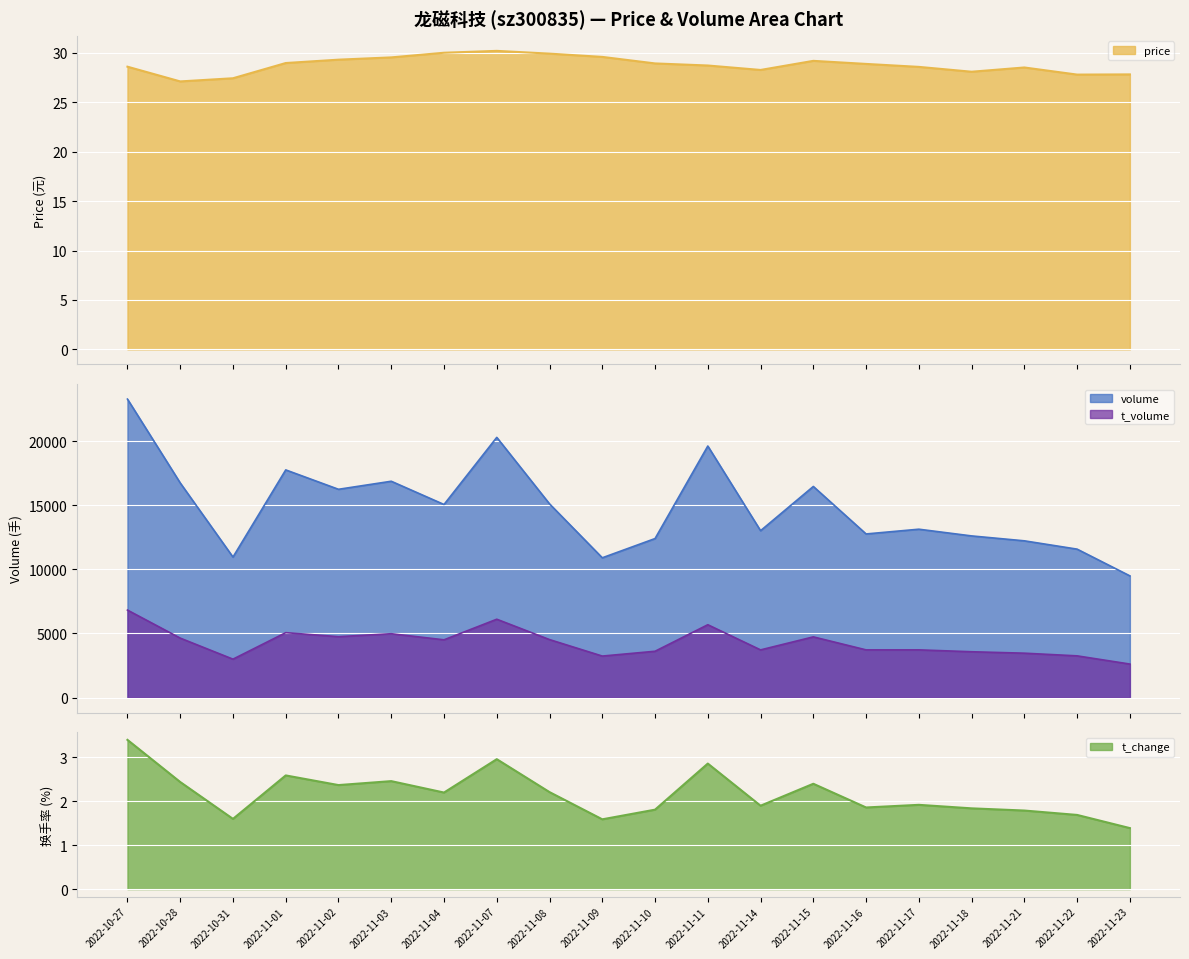

How many values in the t_change series are below 2?

10